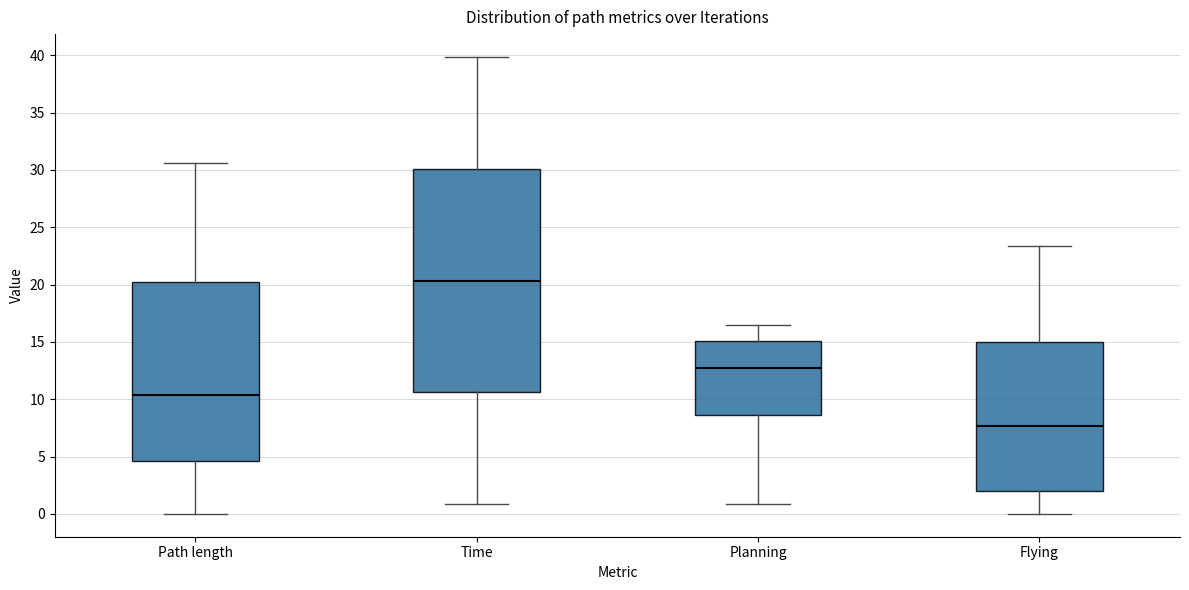

Where does the median line of the box for Path length sit on the y-axis? The values are not printed on the chart, so give them approximately, as read against the axis.

10.5